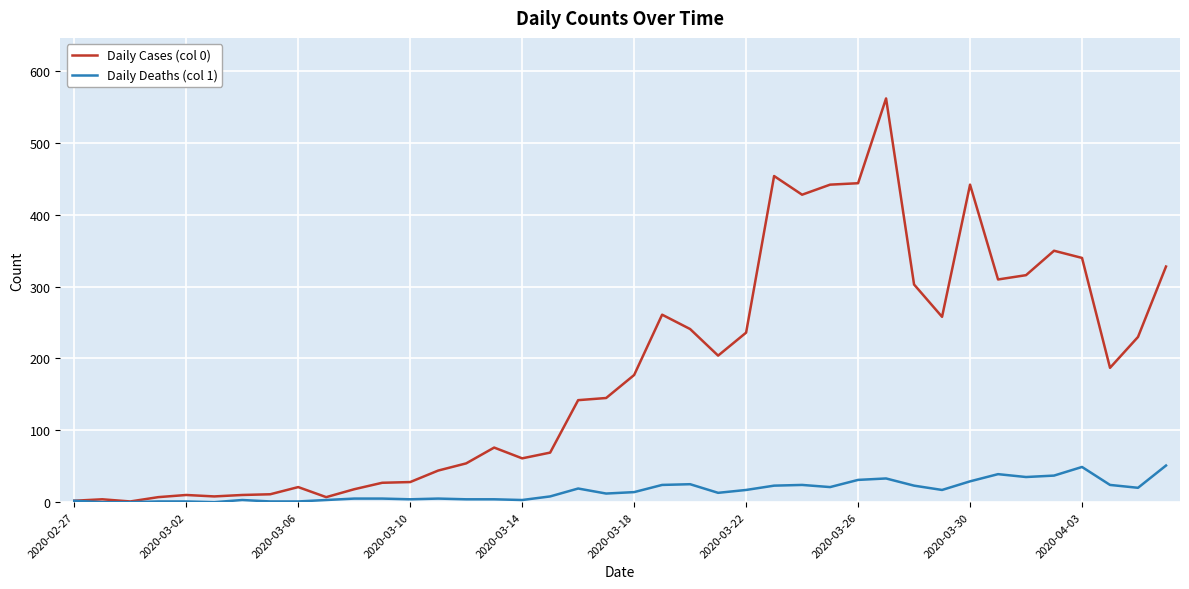

Rank the series by their maximum value, from lowest to highest.

Daily Deaths (col 1), Daily Cases (col 0)